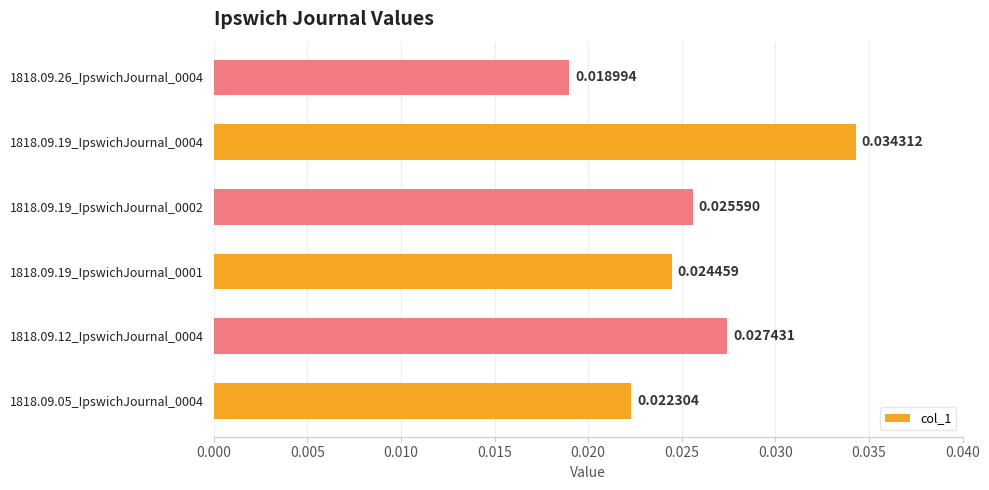

Rank the categories by value from highest to lowest.

1818.09.19_IpswichJournal_0004, 1818.09.12_IpswichJournal_0004, 1818.09.19_IpswichJournal_0002, 1818.09.19_IpswichJournal_0001, 1818.09.05_IpswichJournal_0004, 1818.09.26_IpswichJournal_0004